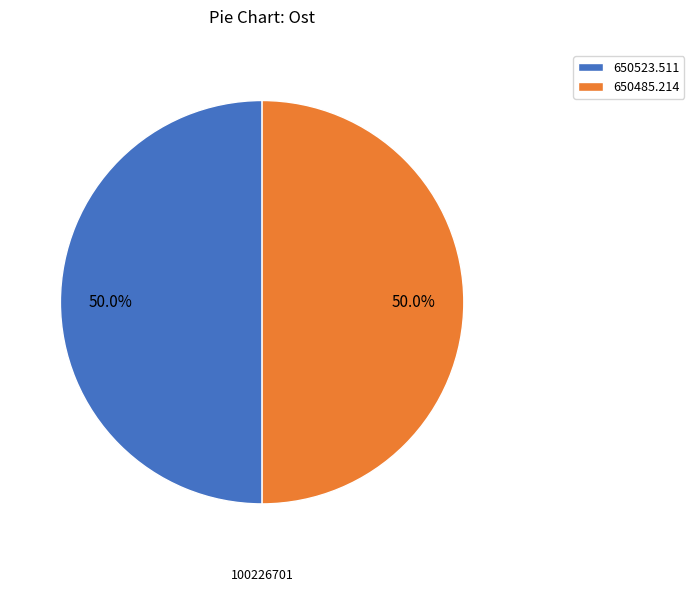

Do 650523.511 and 650485.214 together represent more than half of the pie?

Yes